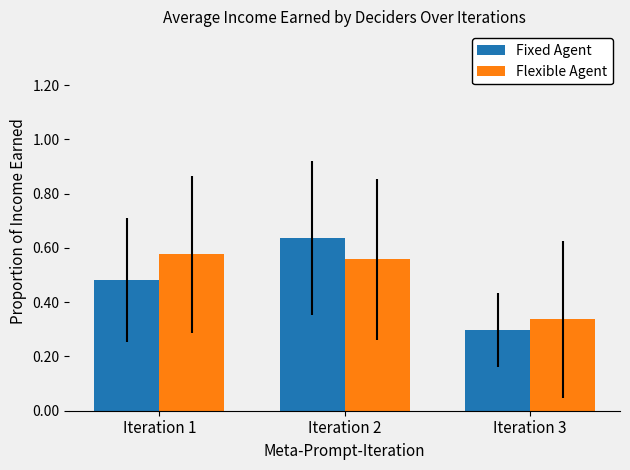

At how many categories does at least one series exceed 0?

3